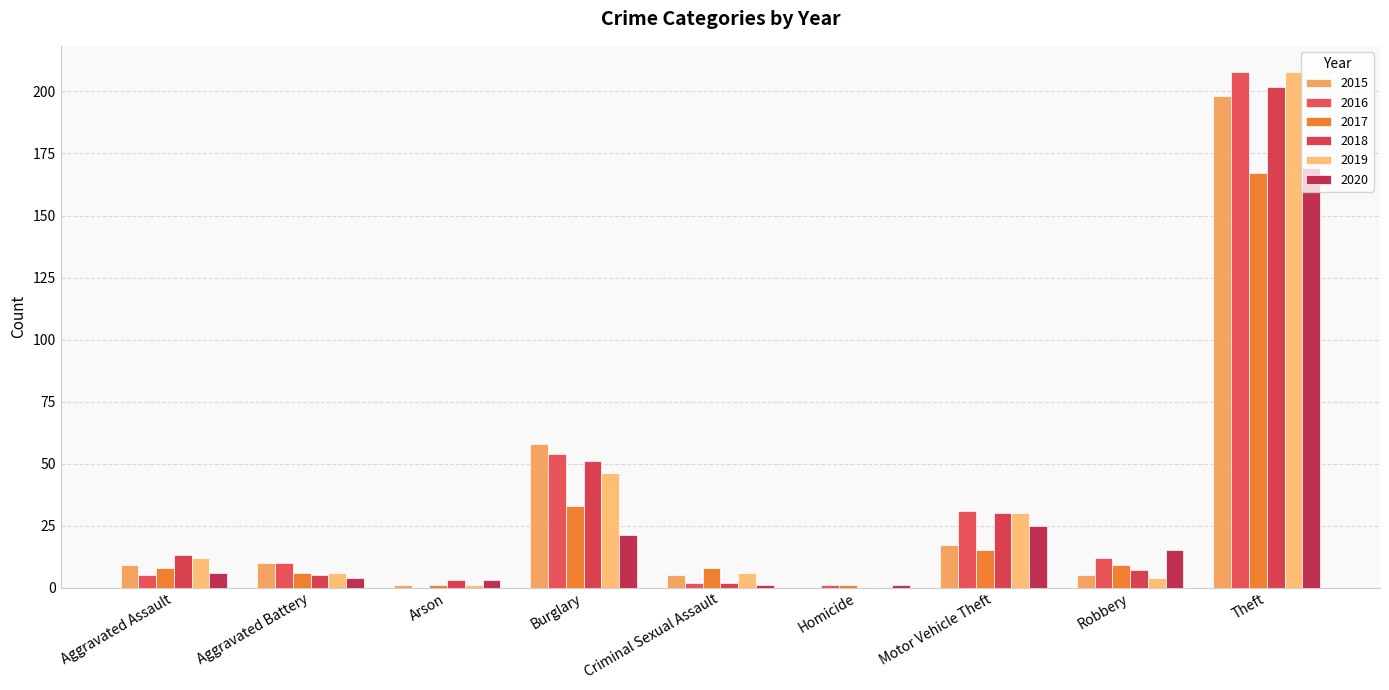

Reading right to left, transcribe all the data shown in this chart.

2015: Theft=198	Robbery=5	Motor Vehicle Theft=17	Homicide=0	Criminal Sexual Assault=5	Burglary=58	Arson=1	Aggravated Battery=10	Aggravated Assault=9
2016: Theft=208	Robbery=12	Motor Vehicle Theft=31	Homicide=1	Criminal Sexual Assault=2	Burglary=54	Arson=0	Aggravated Battery=10	Aggravated Assault=5
2017: Theft=167	Robbery=9	Motor Vehicle Theft=15	Homicide=1	Criminal Sexual Assault=8	Burglary=33	Arson=1	Aggravated Battery=6	Aggravated Assault=8
2018: Theft=202	Robbery=7	Motor Vehicle Theft=30	Homicide=0	Criminal Sexual Assault=2	Burglary=51	Arson=3	Aggravated Battery=5	Aggravated Assault=13
2019: Theft=208	Robbery=4	Motor Vehicle Theft=30	Homicide=0	Criminal Sexual Assault=6	Burglary=46	Arson=1	Aggravated Battery=6	Aggravated Assault=12
2020: Theft=169	Robbery=15	Motor Vehicle Theft=25	Homicide=1	Criminal Sexual Assault=1	Burglary=21	Arson=3	Aggravated Battery=4	Aggravated Assault=6